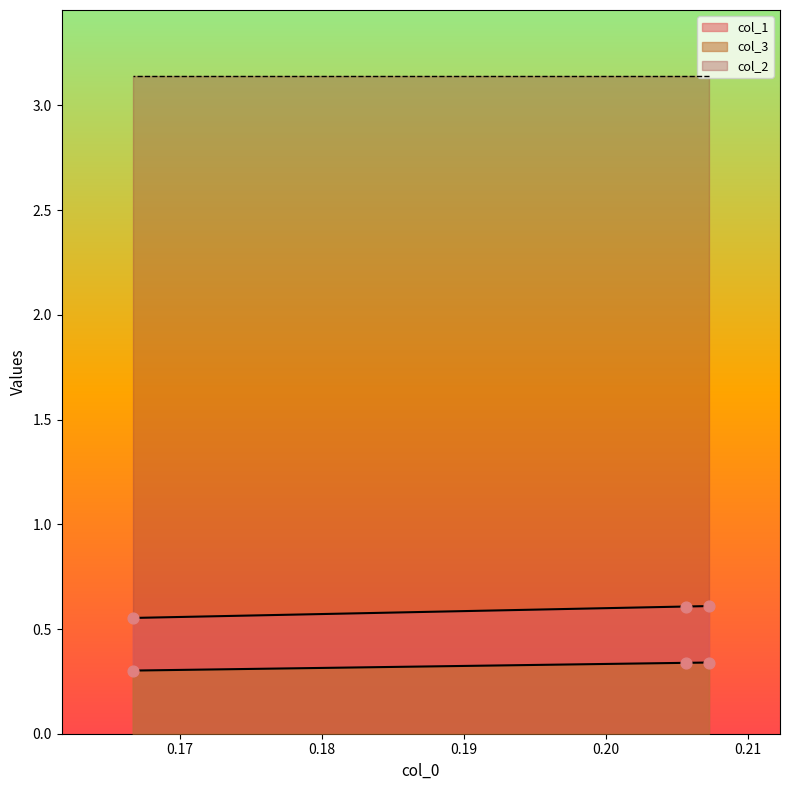

At which category is the sum across all series the highest?

0.20725388601036254